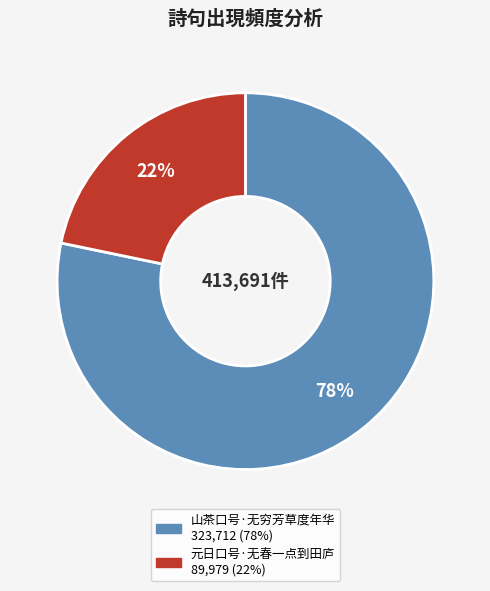

Combined, do 元日口号·无春一点到田庐 and 山茶口号·无穷芳草度年华 account for over 50%?

Yes